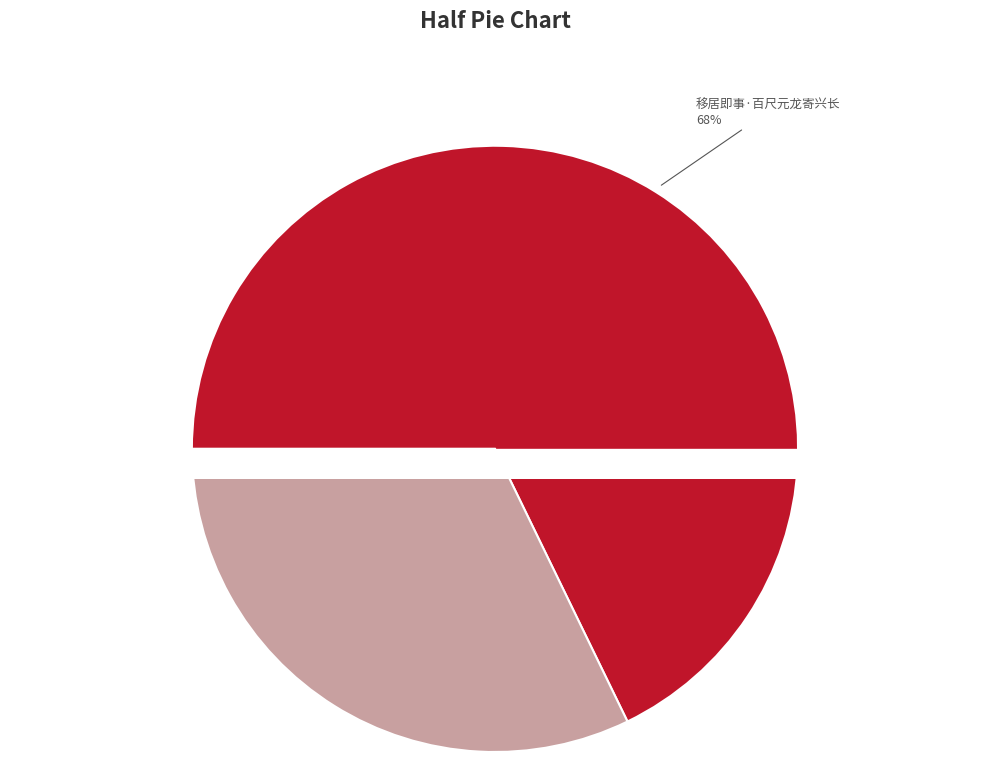

Which category has the smallest portion of the pie?

寄兴·长愿如人意